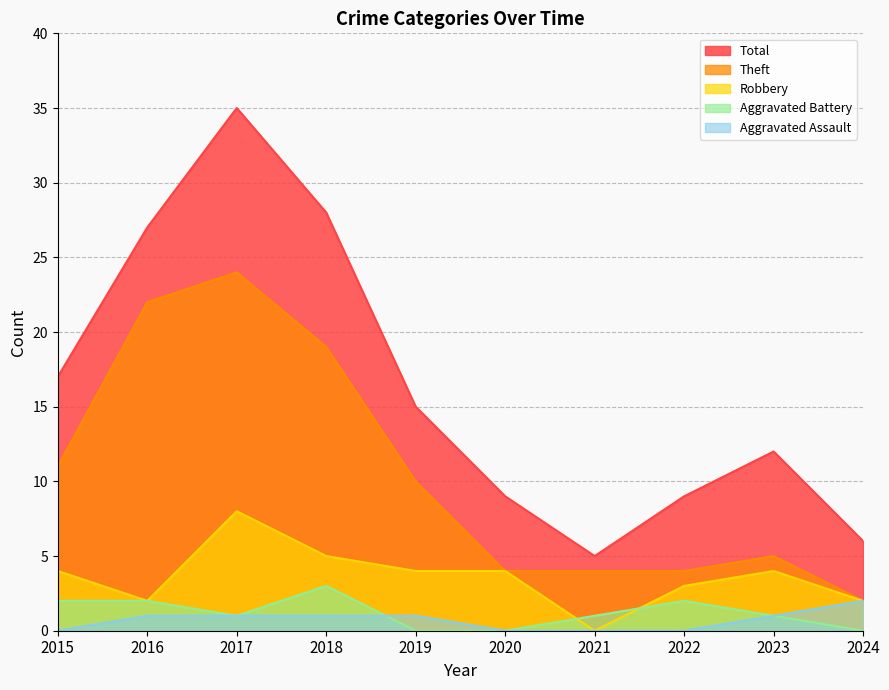

Count the number of categories in the chart.

10